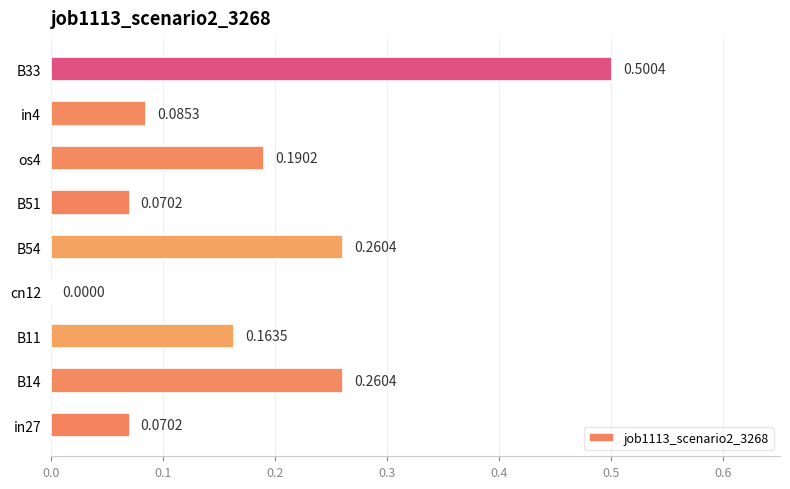

Which has a higher value, B51 or cn12?

B51